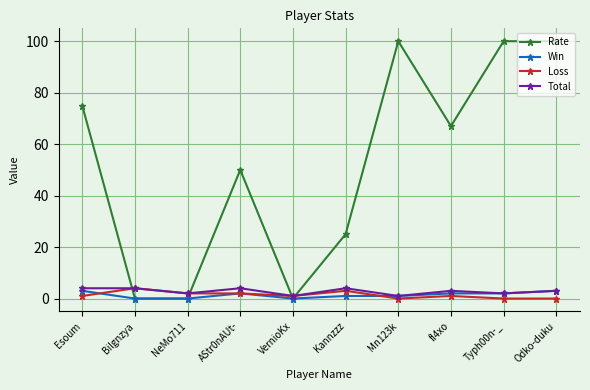

At which label does Total first exceed 3?

Esoum